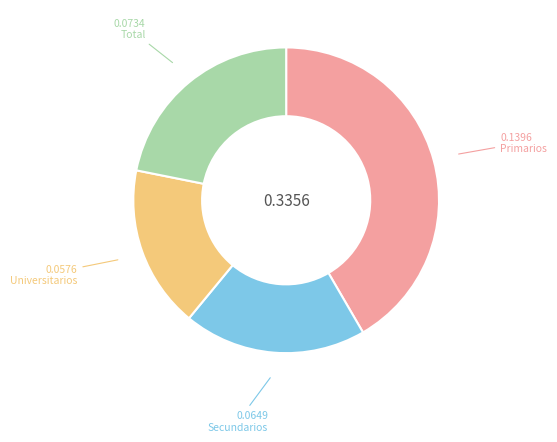

What is the smallest slice in the pie chart?

Universitarios